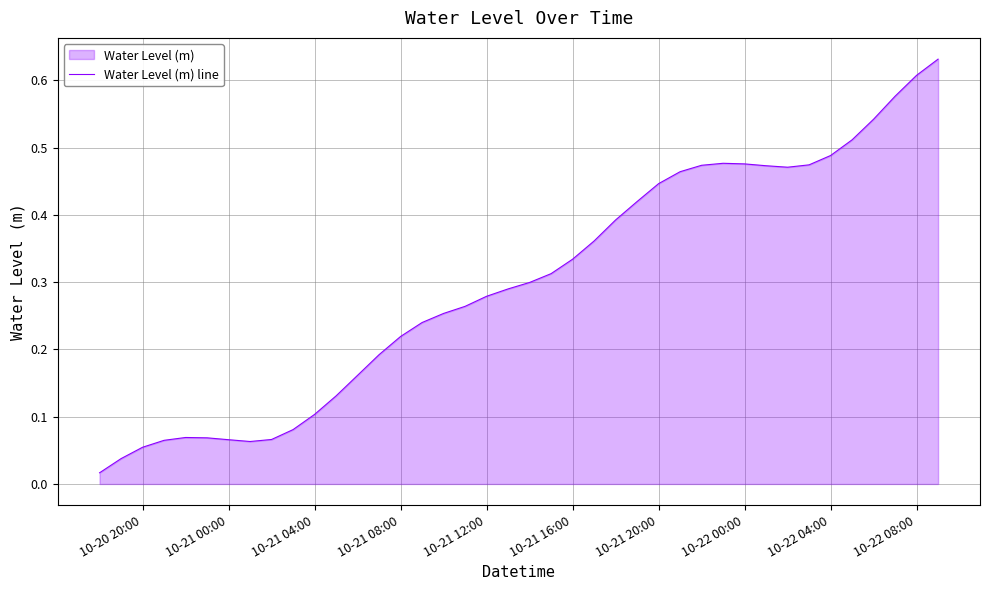

Which has a higher value, 10-21 08:00 or 10-21 20:00?

10-21 20:00